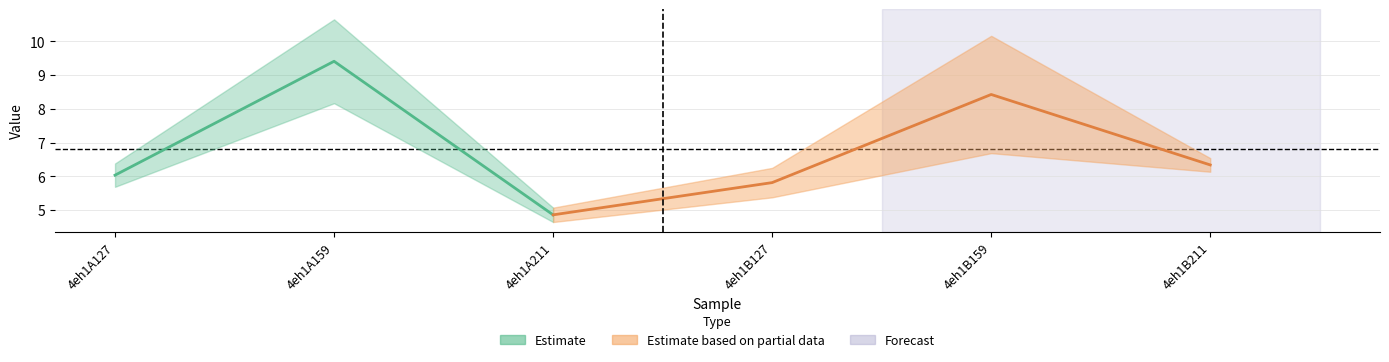

What position from the right is 4eh1A159?

5